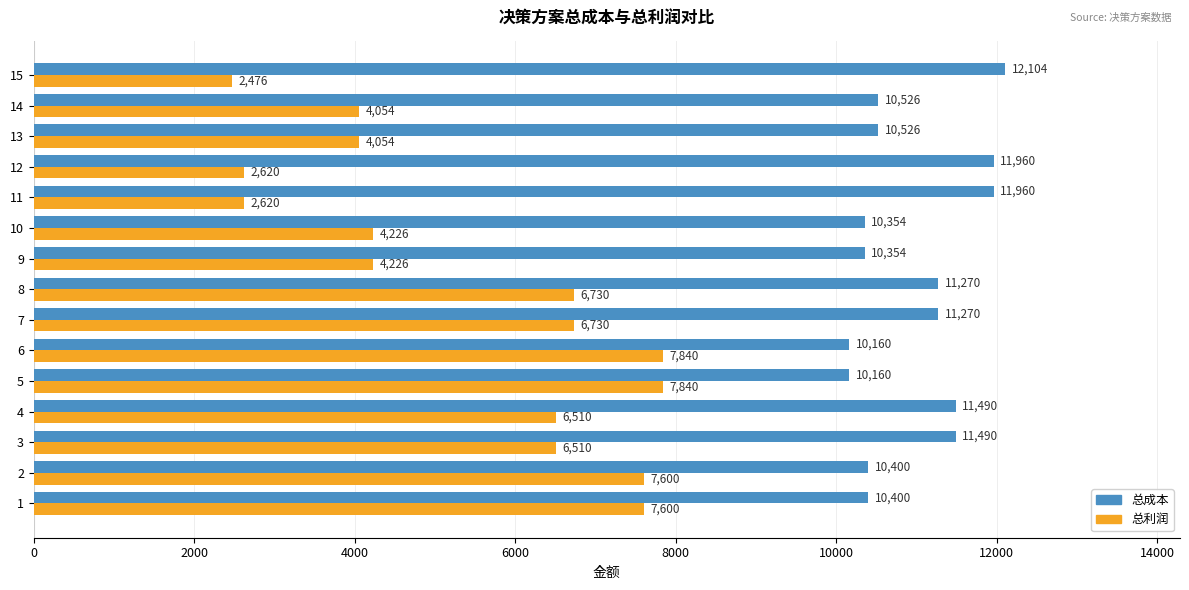

Which series has the largest total across all categories?

总成本